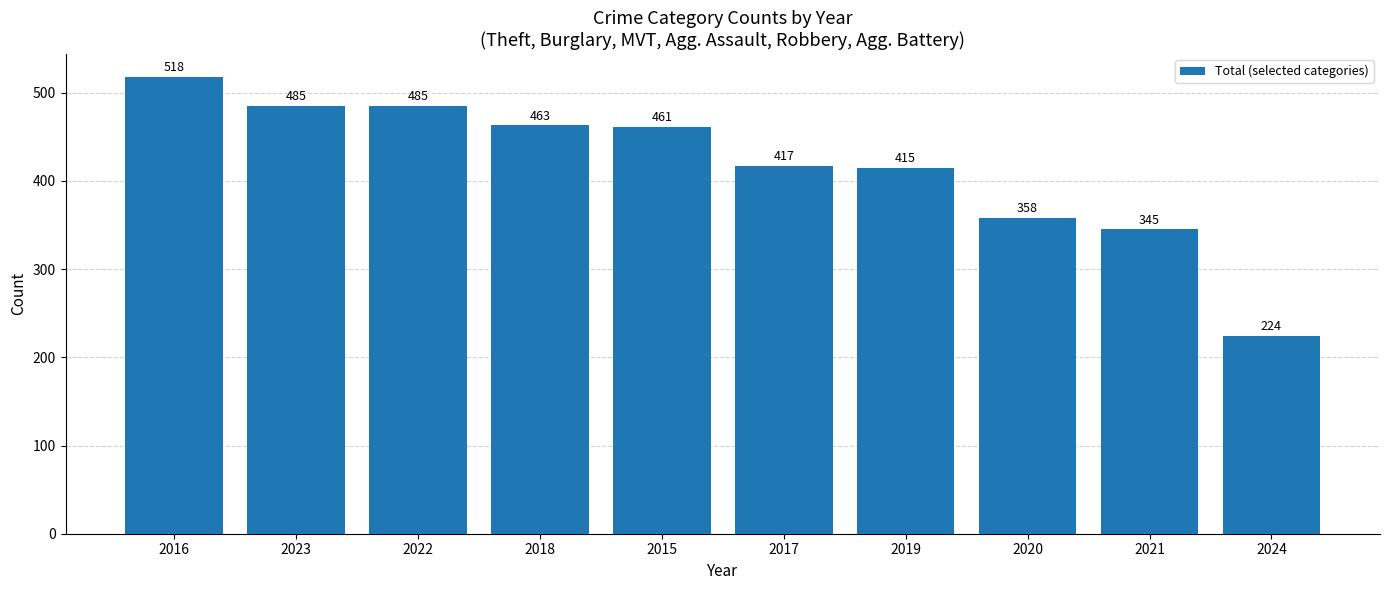

What is the difference between the values at 2023 and 2024?

261